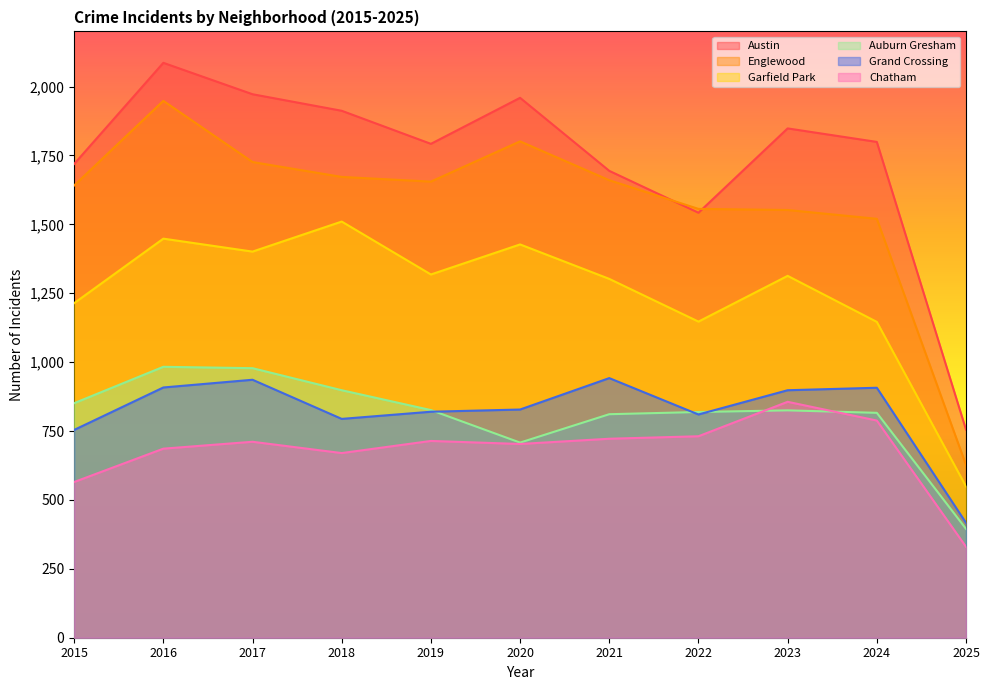

Reading left to right, extract all data points from this chart.

Austin: 2015=1719	2016=2086	2017=1972	2018=1912	2019=1792	2020=1959	2021=1694	2022=1542	2023=1848	2024=1799	2025=755
Englewood: 2015=1641	2016=1948	2017=1726	2018=1672	2019=1655	2020=1801	2021=1660	2022=1556	2023=1552	2024=1520	2025=627
Garfield Park: 2015=1214	2016=1448	2017=1401	2018=1510	2019=1318	2020=1427	2021=1302	2022=1147	2023=1313	2024=1146	2025=549
Auburn Gresham: 2015=851	2016=983	2017=978	2018=898	2019=826	2020=708	2021=811	2022=819	2023=825	2024=816	2025=395
Grand Crossing: 2015=754	2016=908	2017=936	2018=794	2019=820	2020=828	2021=942	2022=810	2023=898	2024=907	2025=417
Chatham: 2015=565	2016=686	2017=711	2018=670	2019=714	2020=703	2021=722	2022=731	2023=856	2024=788	2025=330